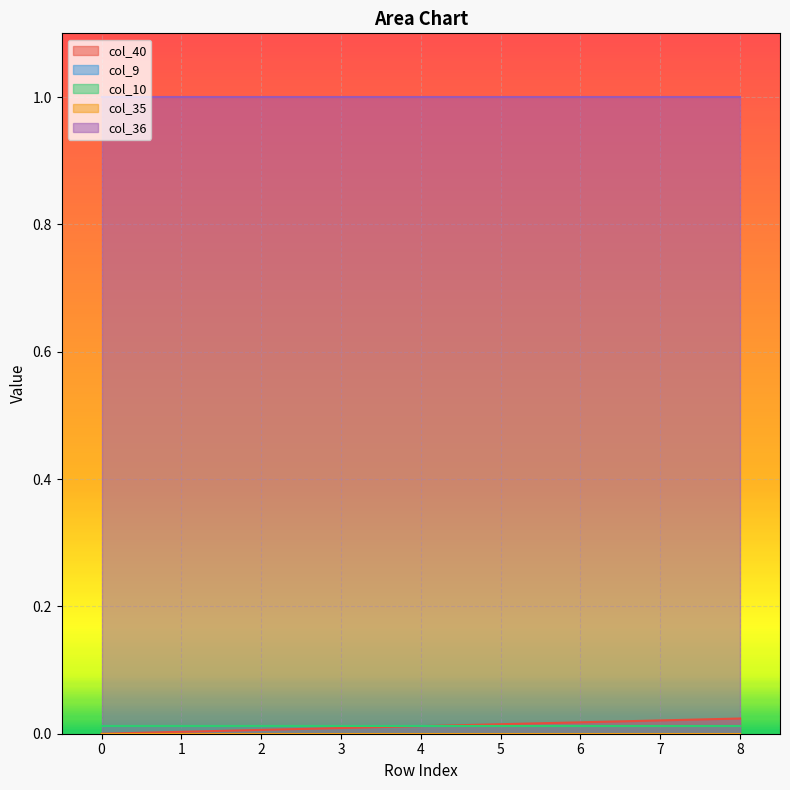

What are all the series names shown in the legend?

col_40, col_9, col_10, col_35, col_36